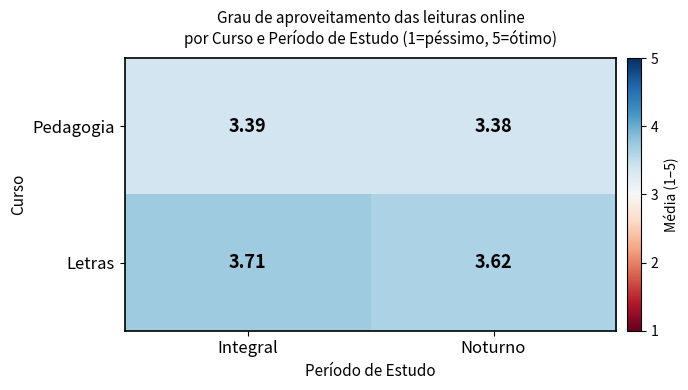

Which series has the largest range (max minus min)?

Letras